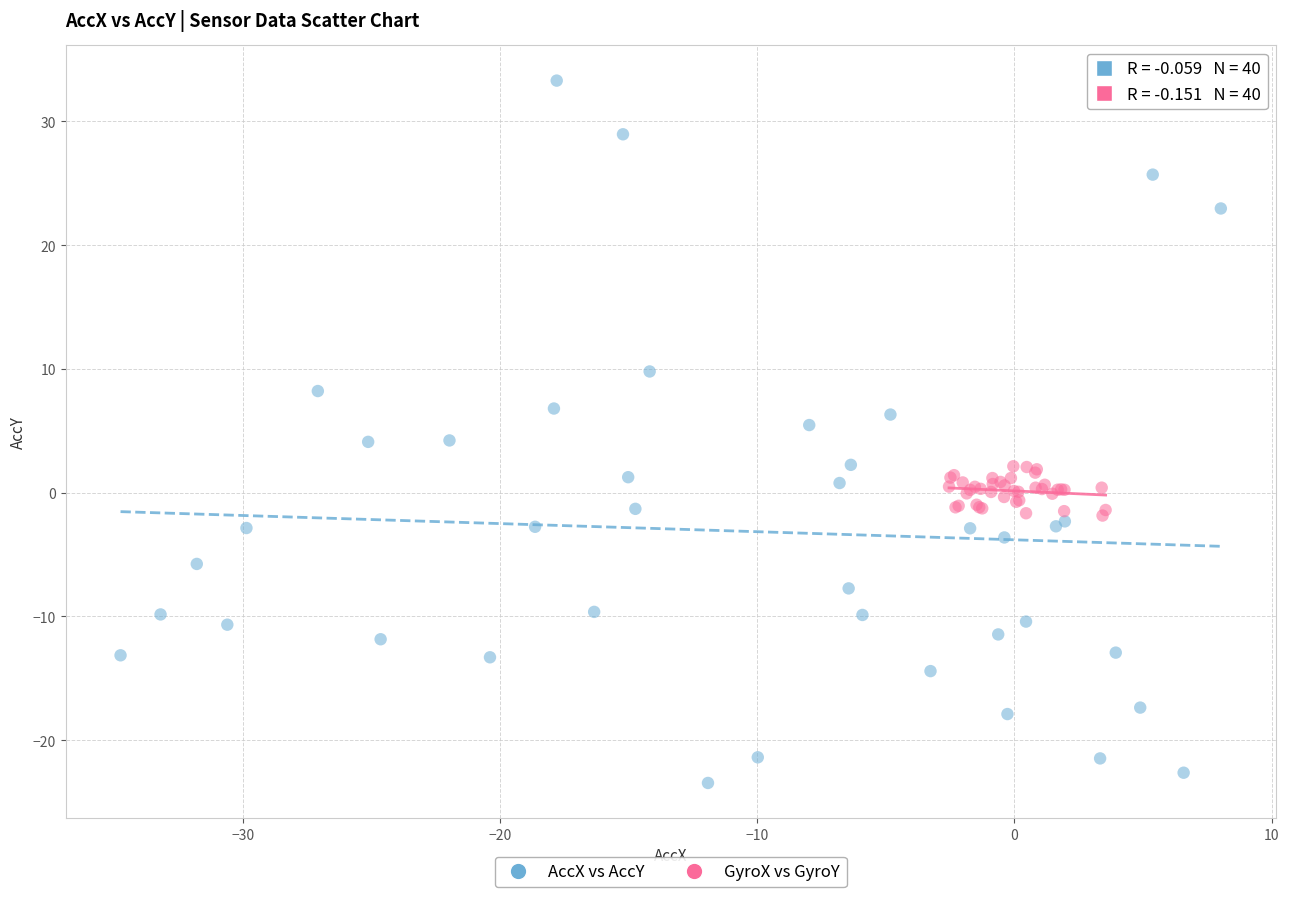

Which series has the widest spread of Y values?

AccX vs AccY